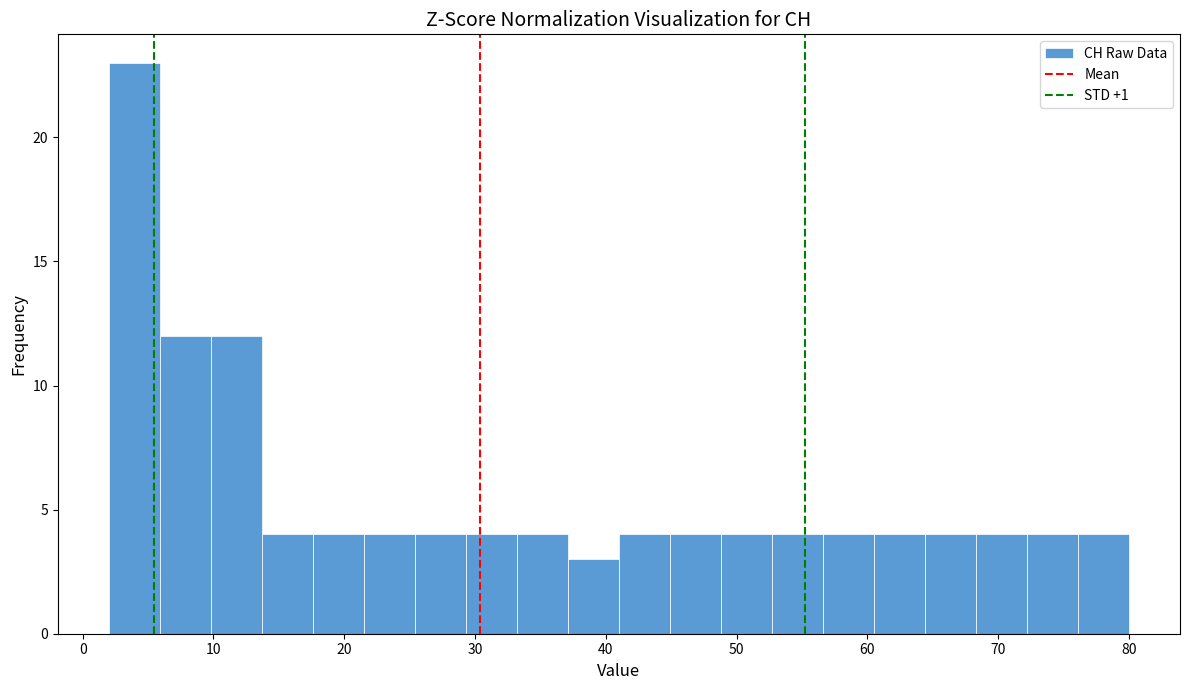

Around what value on the x-axis is the tallest bar? Give the approximate position of its centre, as read against the axis.

4